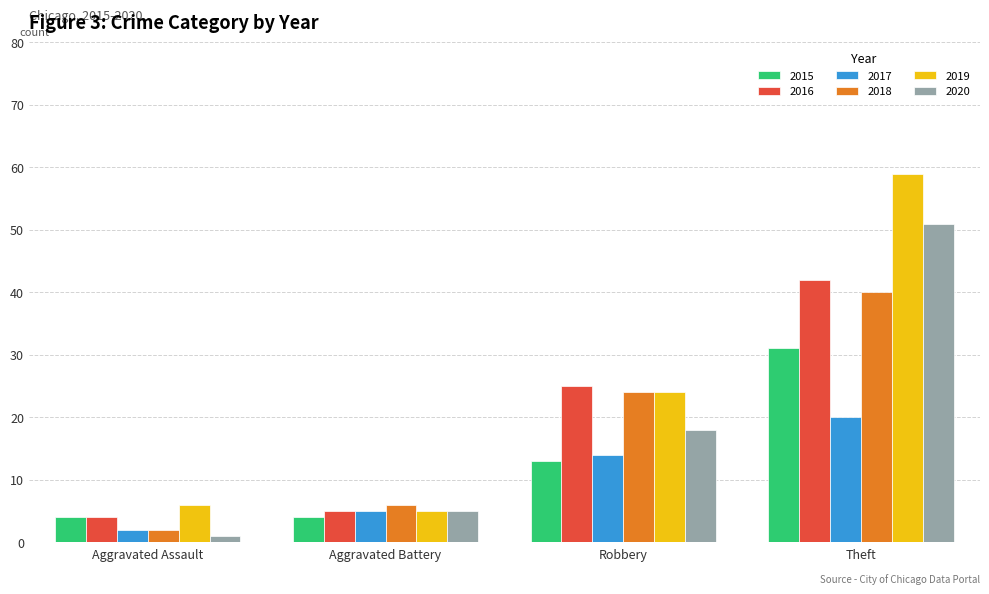

Is the value of 2016 at Aggravated Battery greater than the value of 2017 at Aggravated Assault?

Yes